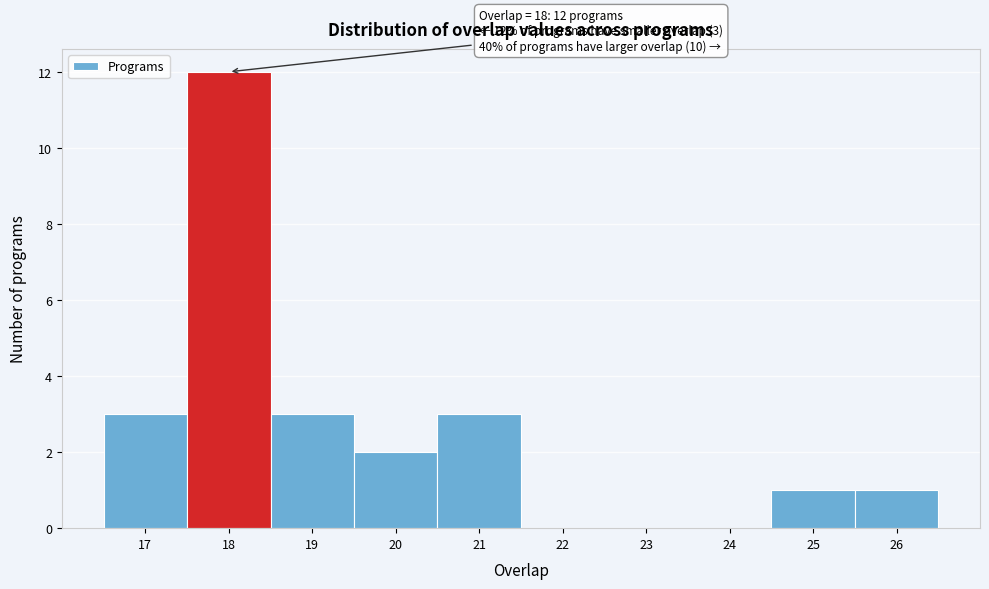

Which range on the x-axis has the tallest bar?

17.5 to 18.5